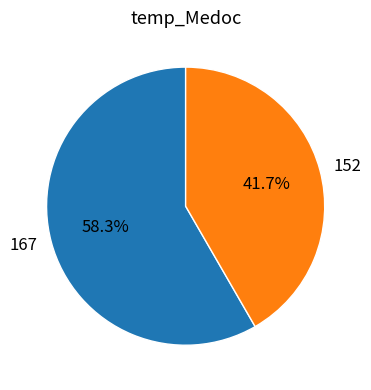

How many segments does this pie chart have?

2